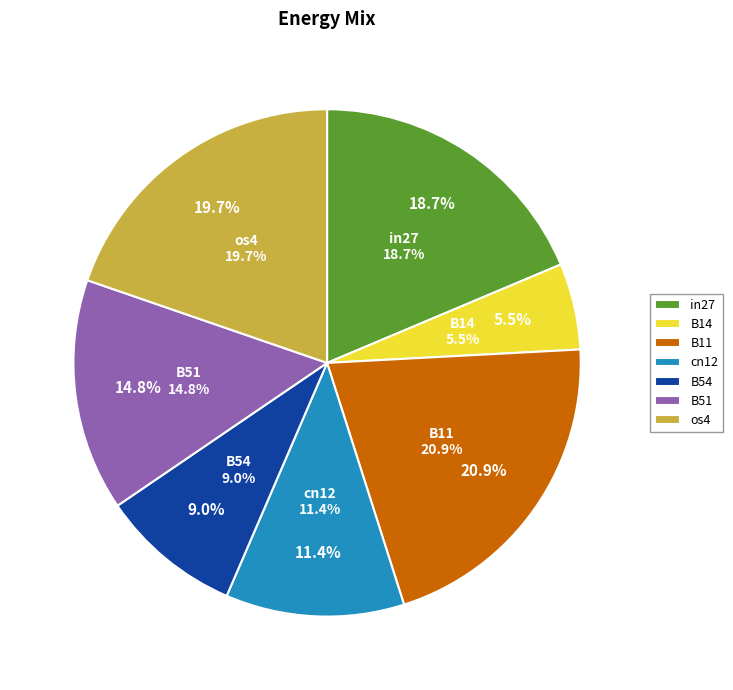

To the nearest percent, what is the difference between the largest and smallest slice percentages?

15%